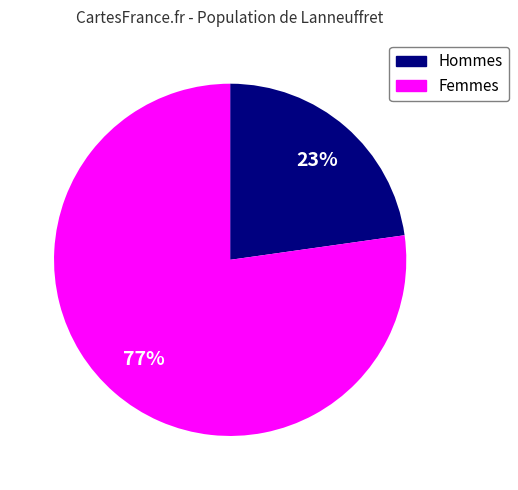

Is there a majority slice in this chart?

Yes